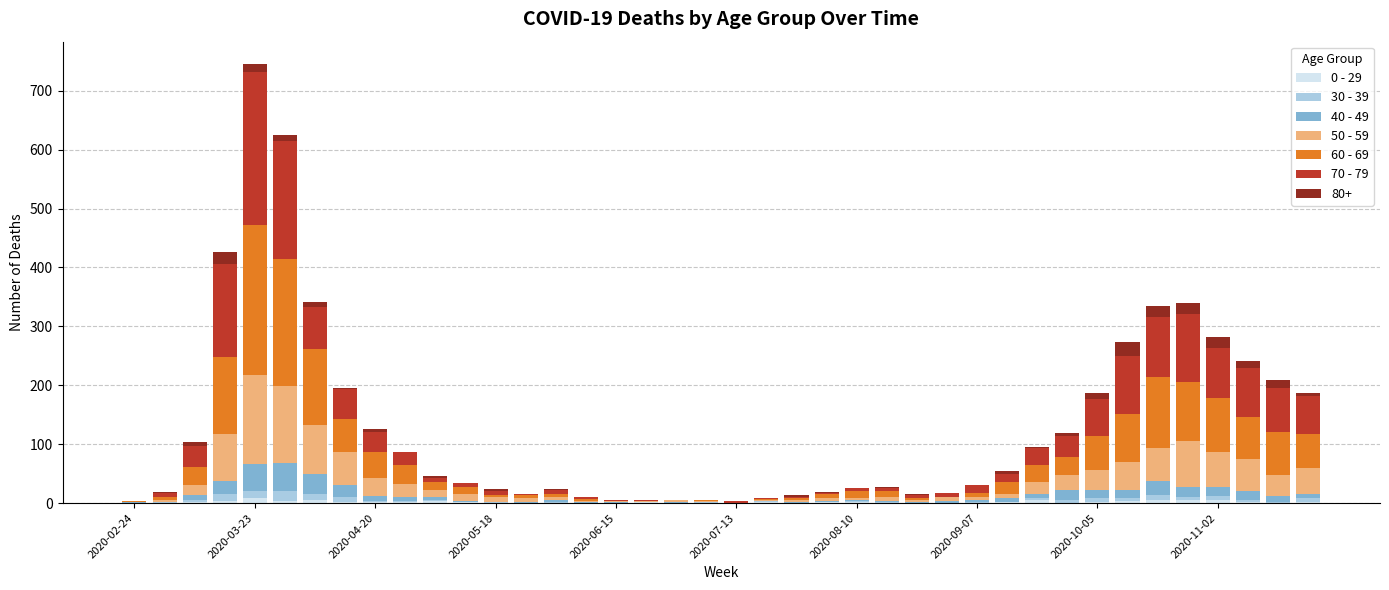

What is the sum of all 0 - 29 values?

65